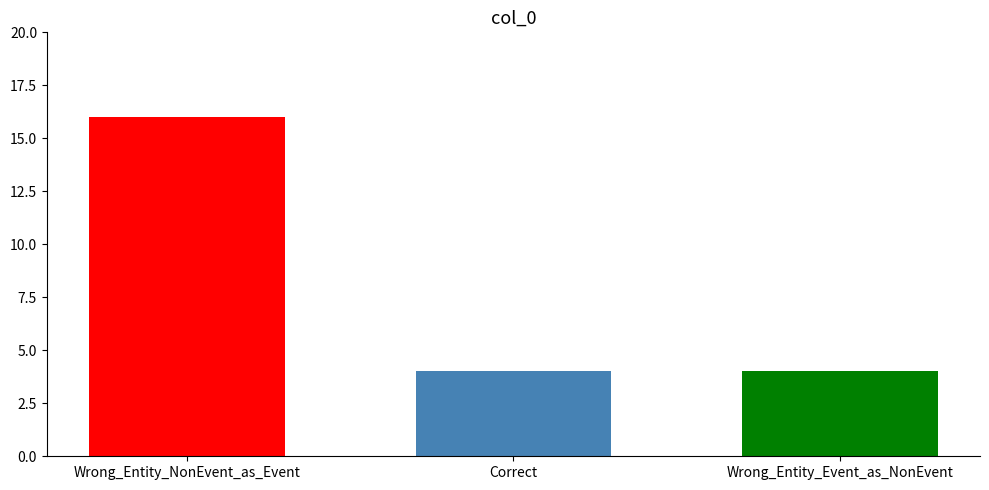

What is the average value?

8